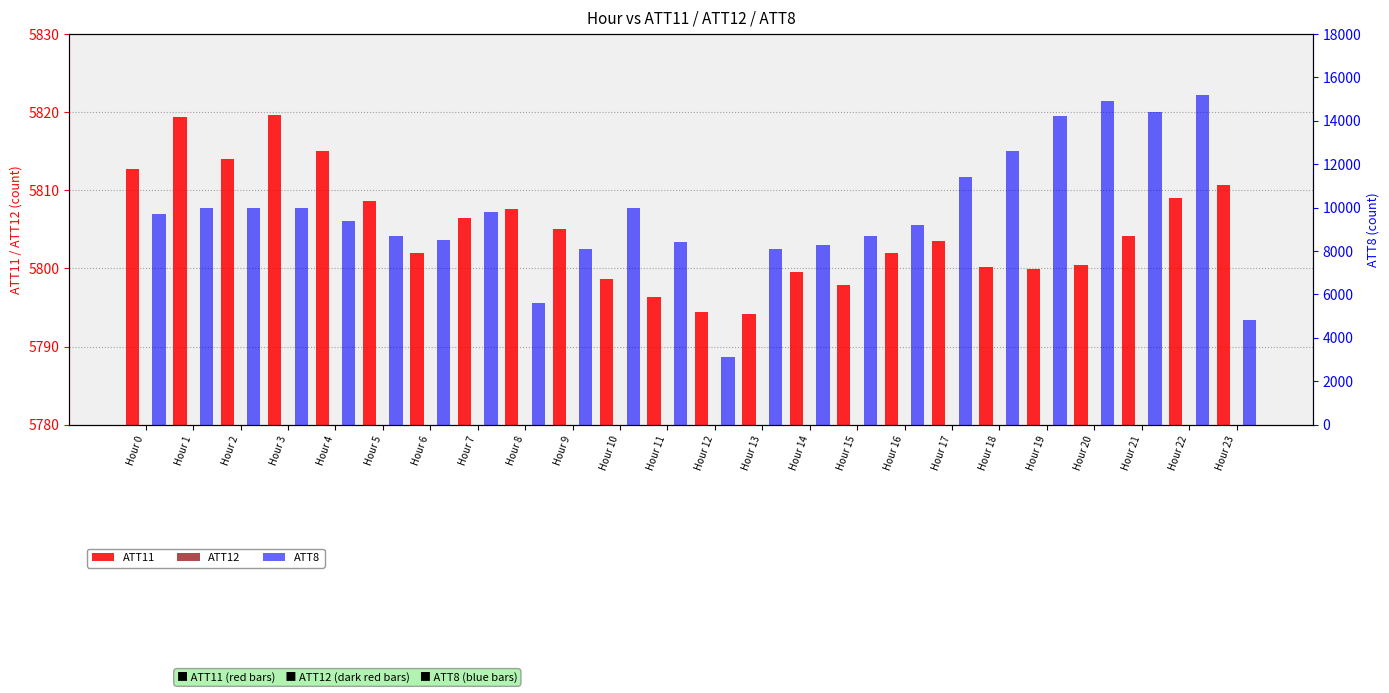

True or false: ATT8 has a value of 3100.0 at Hour 12.

True